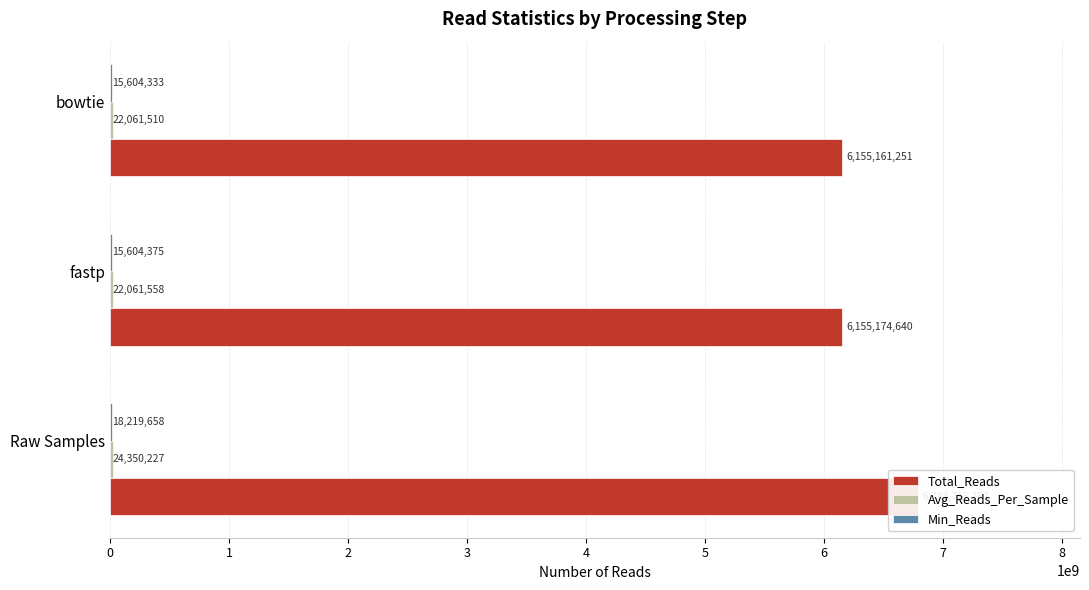

What are all the series names shown in the legend?

Total_Reads, Avg_Reads_Per_Sample, Min_Reads